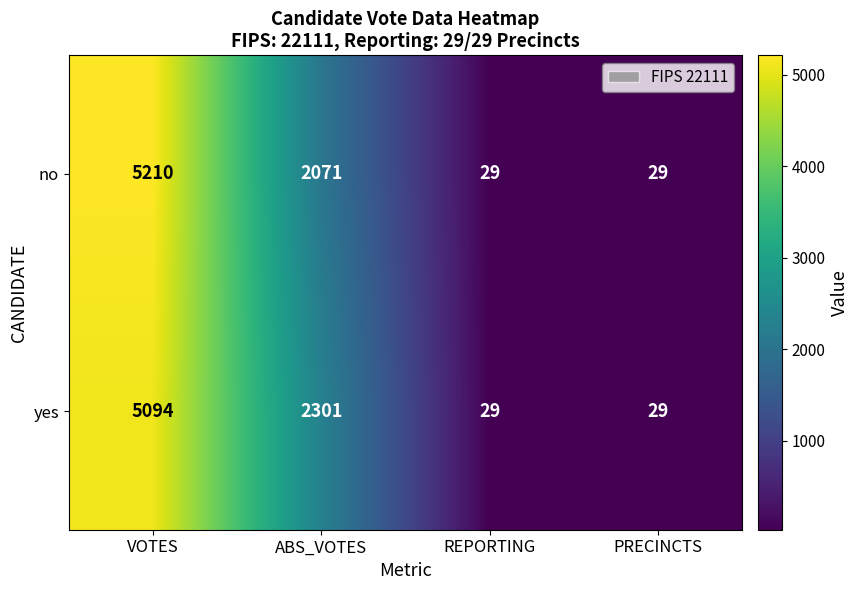

How many yes values are between 29 and 5094?

4